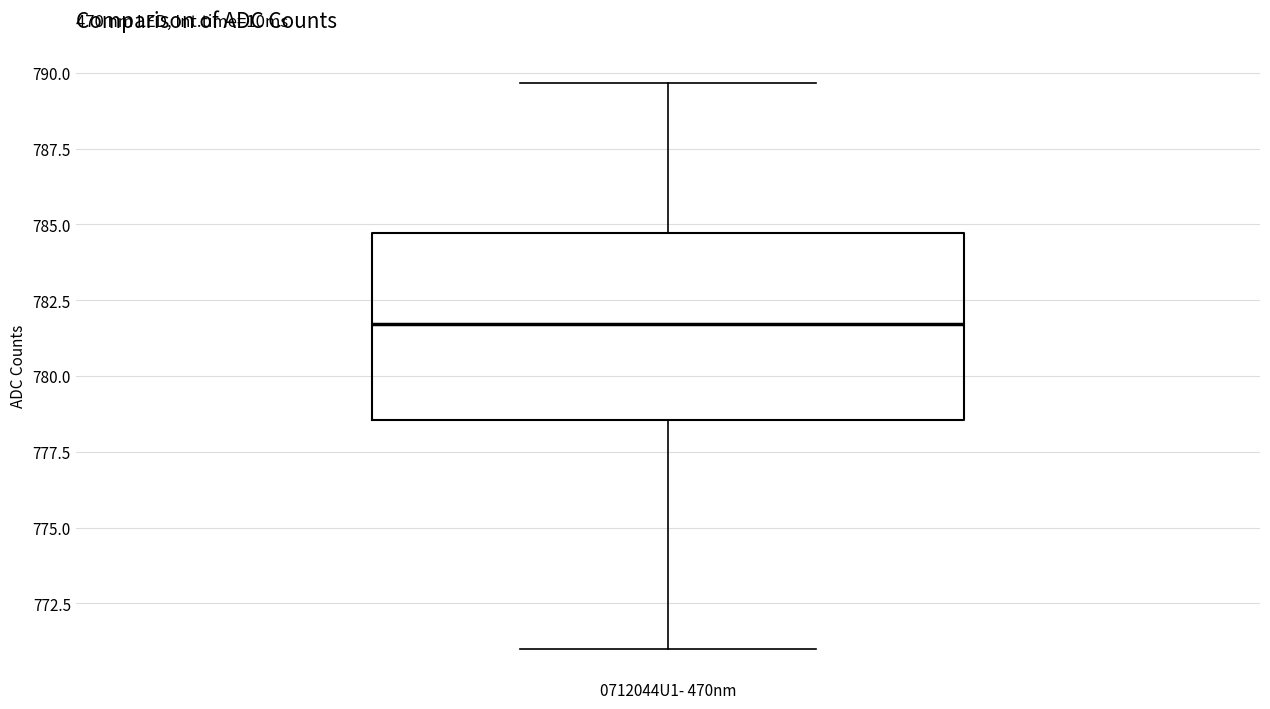

Transcribe this box plot: give where the median line is, the range the box spans, and where the two whiskers end, as read against the y-axis. The values are not printed on the chart, so give them approximately, as read against the axis.

median 781.5, box 778.5 to 784.5, whiskers 771.0 to 789.5